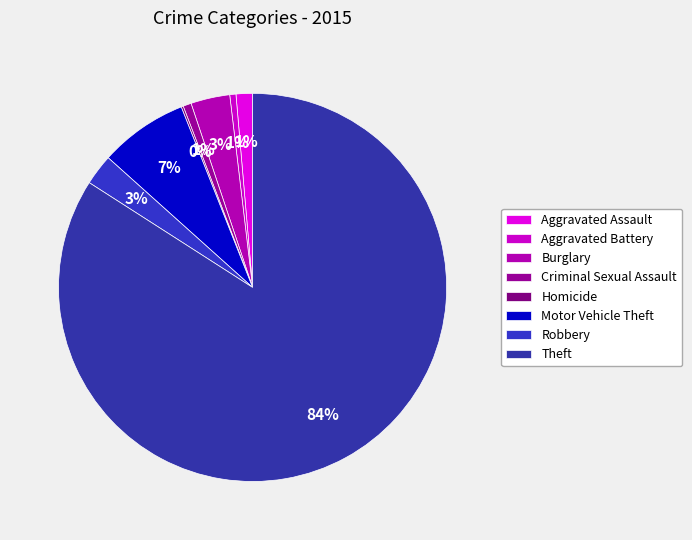

To the nearest percent, what is the difference between the largest and smallest slice percentages?

84%